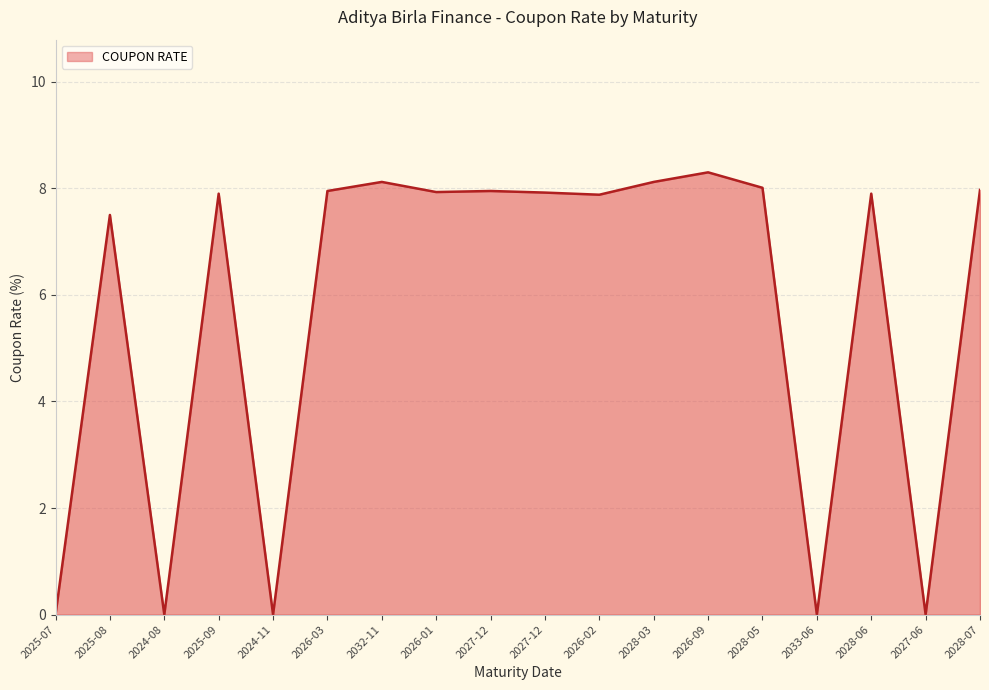

Reading left to right, list all the values displayed in this chart.

2025-07=0.0	2025-08=7.5	2024-08=0.0	2025-09=7.9	2024-11=0.0	2026-03=8.0	2032-11=8.1	2026-01=7.9	2027-12=8.0	2027-12=7.9	2026-02=7.9	2028-03=8.1	2026-09=8.3	2028-05=8.0	2033-06=0.0	2028-06=7.9	2027-06=0.0	2028-07=8.0